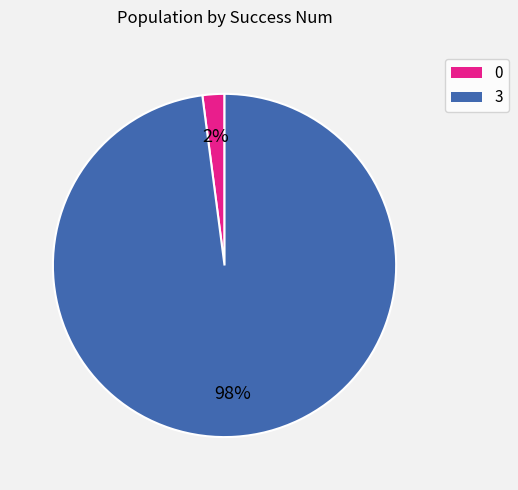

To the nearest percent, what portion does 3 represent?

98%